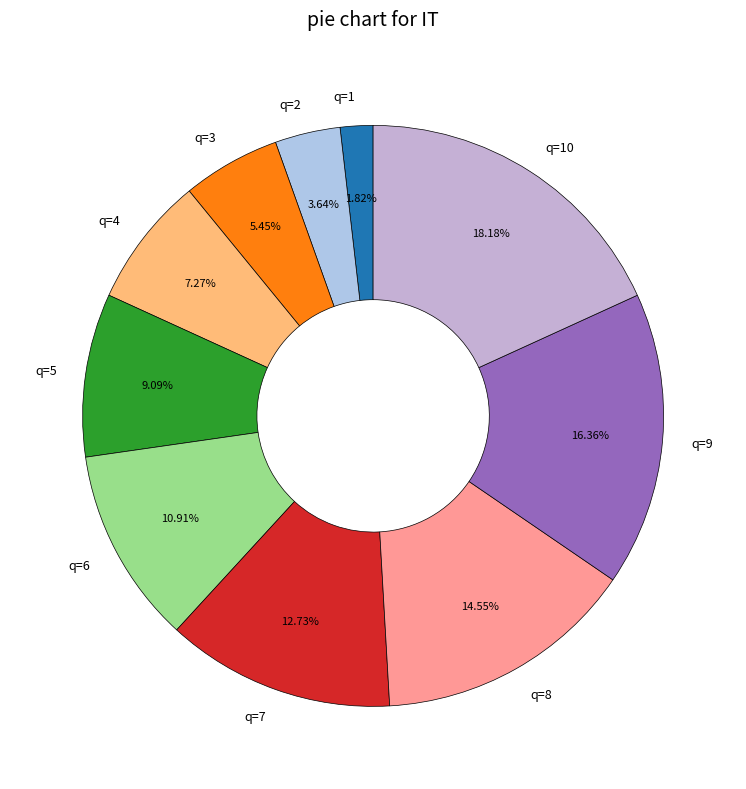

How many slices are in this pie chart?

10